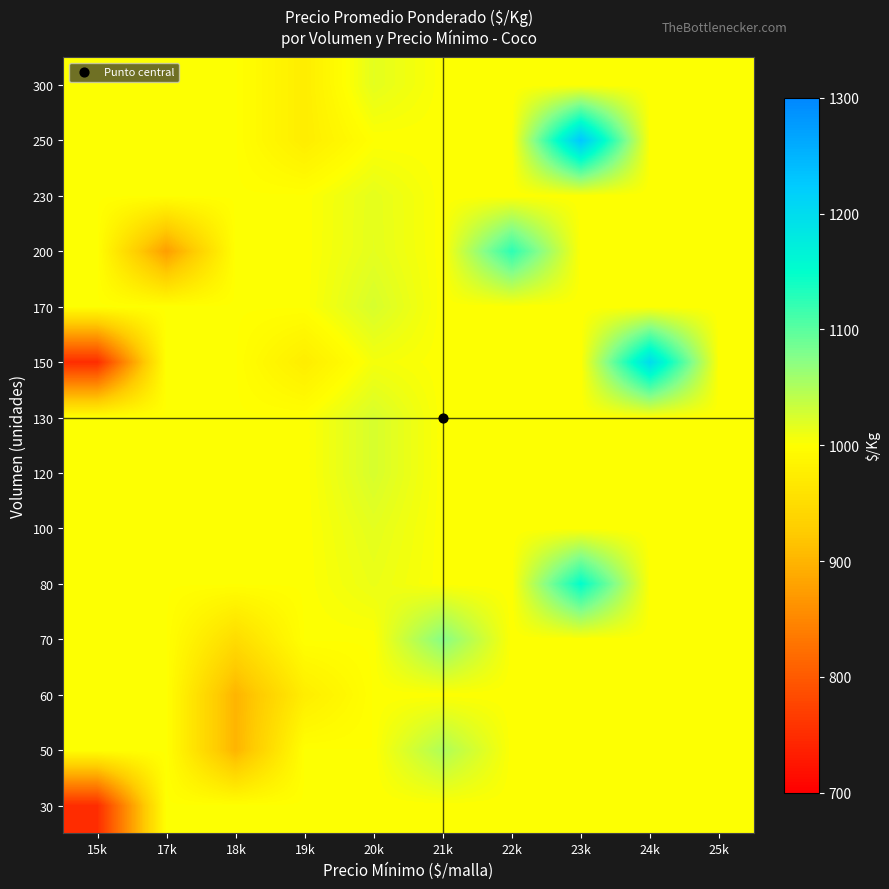

What is the minimum value shown in the chart?

750.0